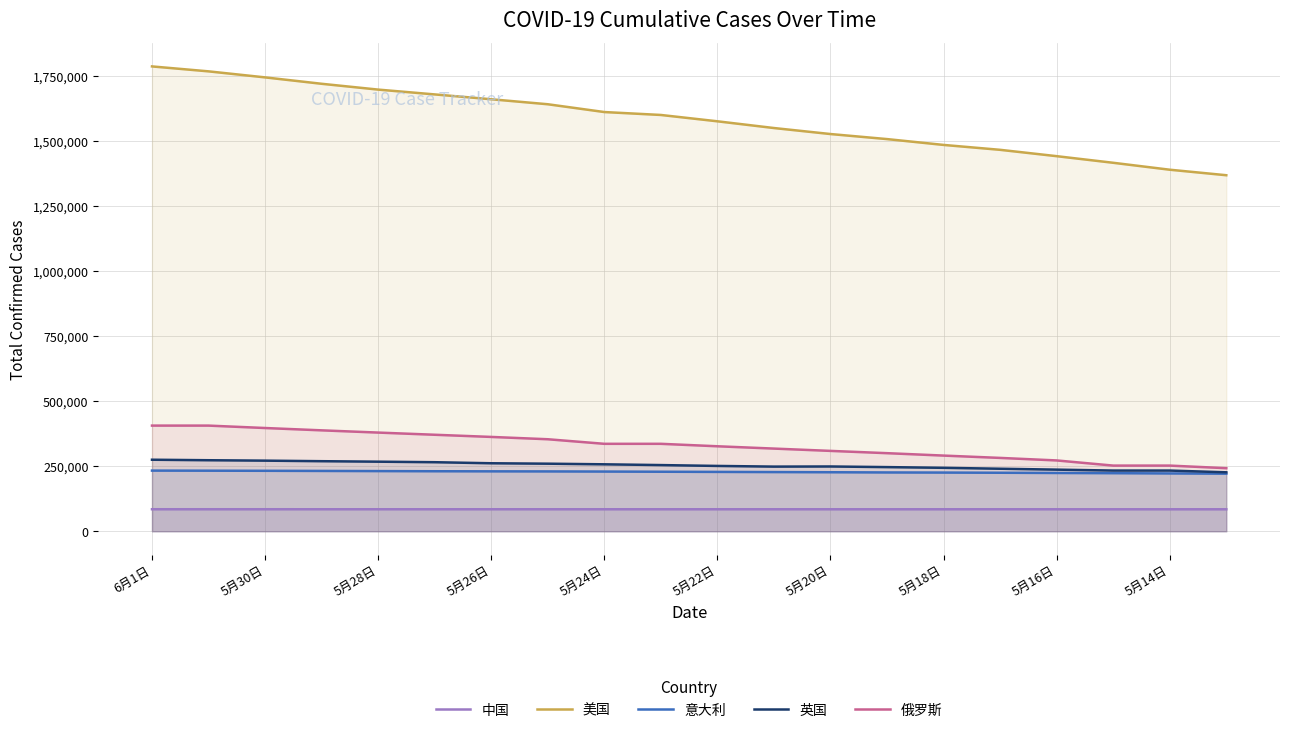

What is the spread (max minus min) of values at 5月16日?

1356264